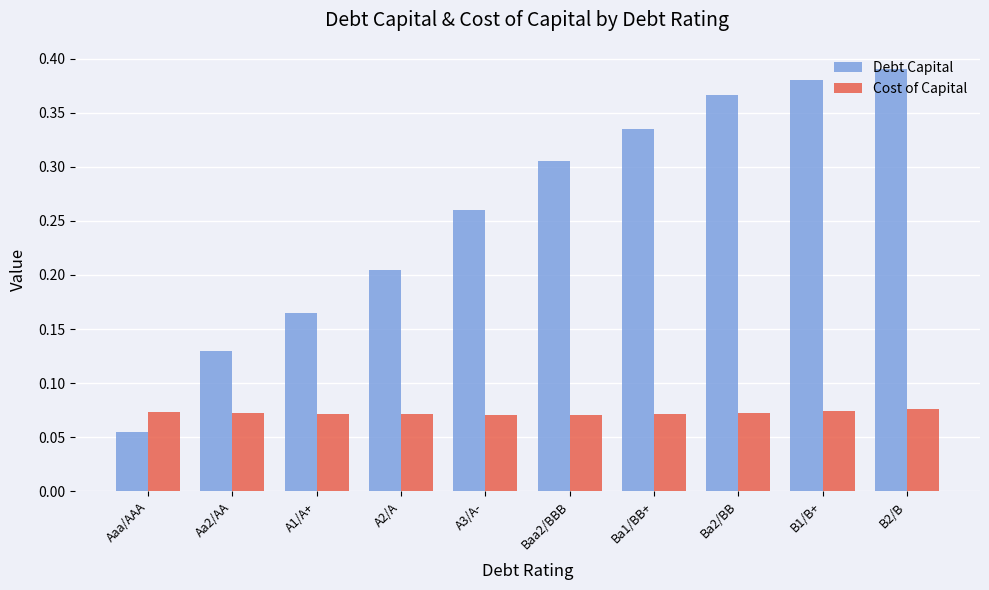

What are all the series names shown in the legend?

Debt Capital, Cost of Capital